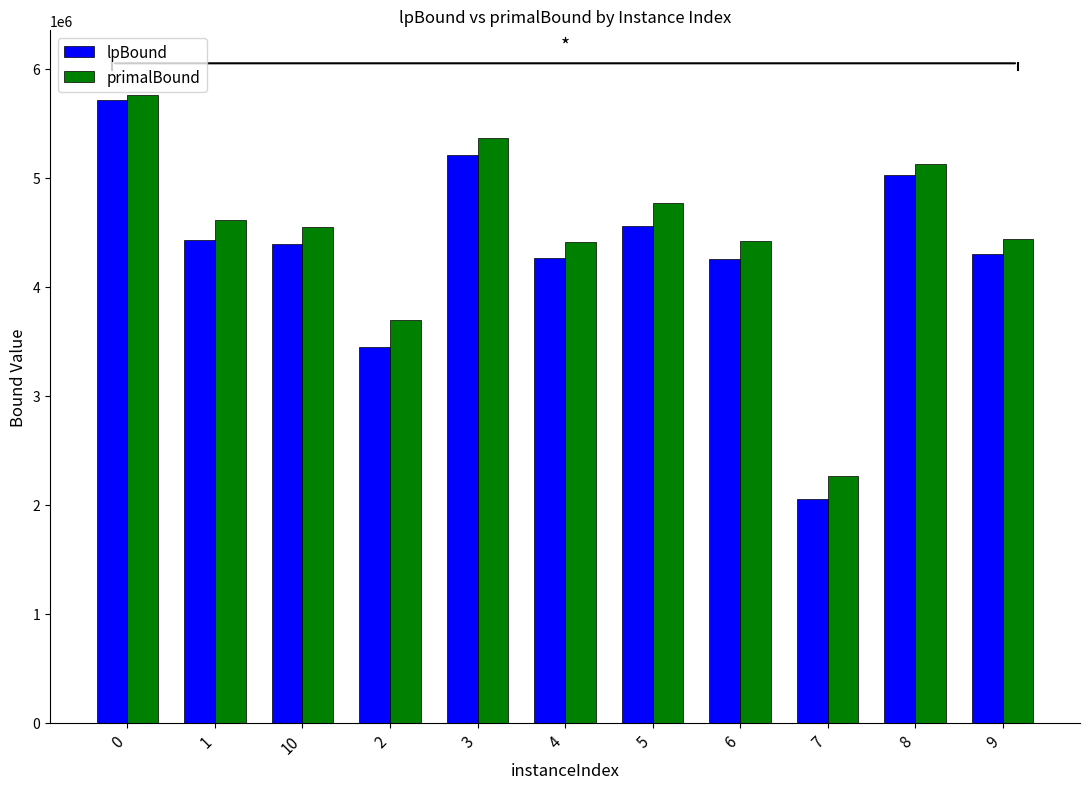

What is the label of the 3rd bar from the right?

7